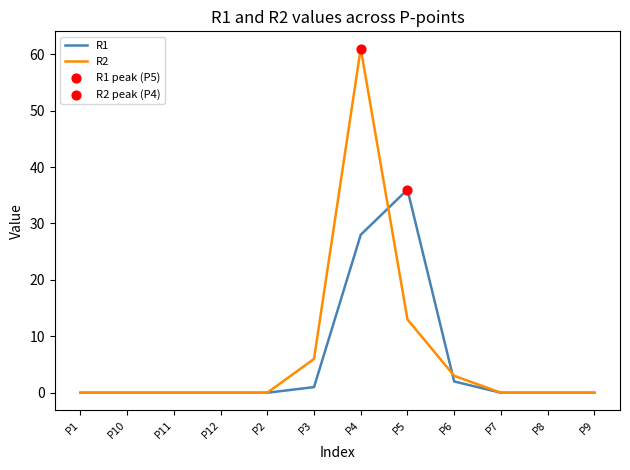

Which series has the widest spread of values?

R2